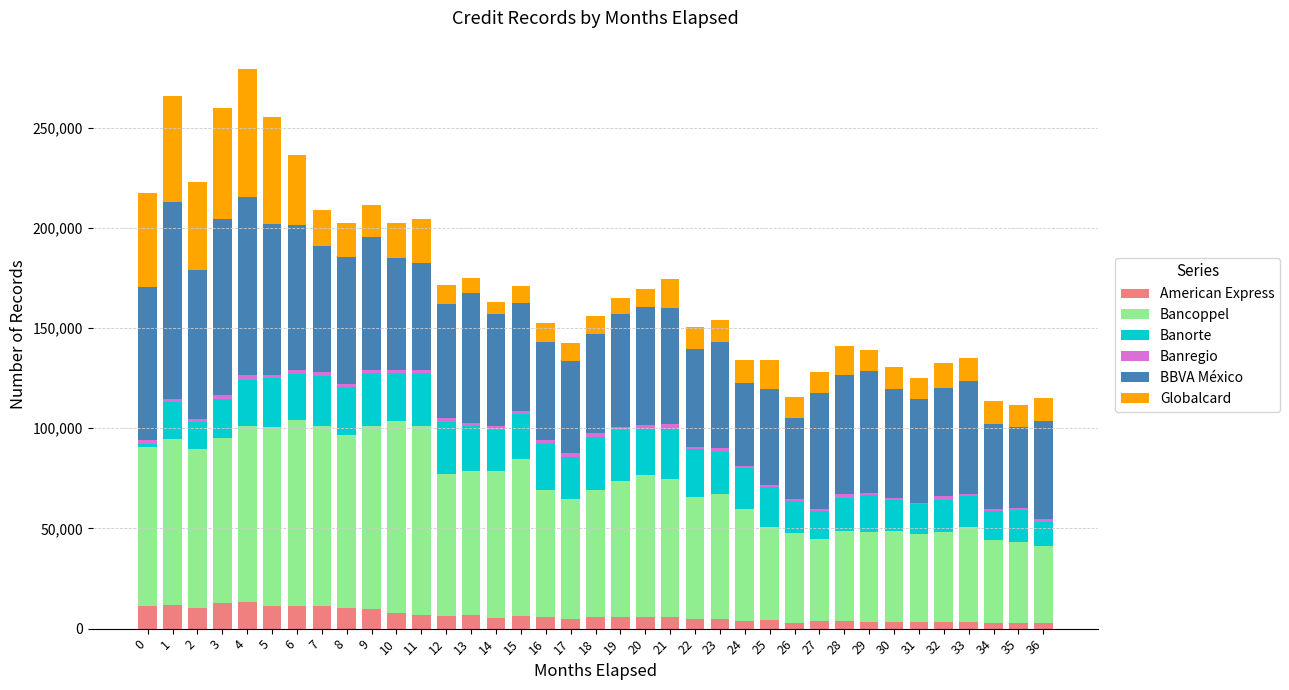

What is the approximate value of American Express at 26?

3049